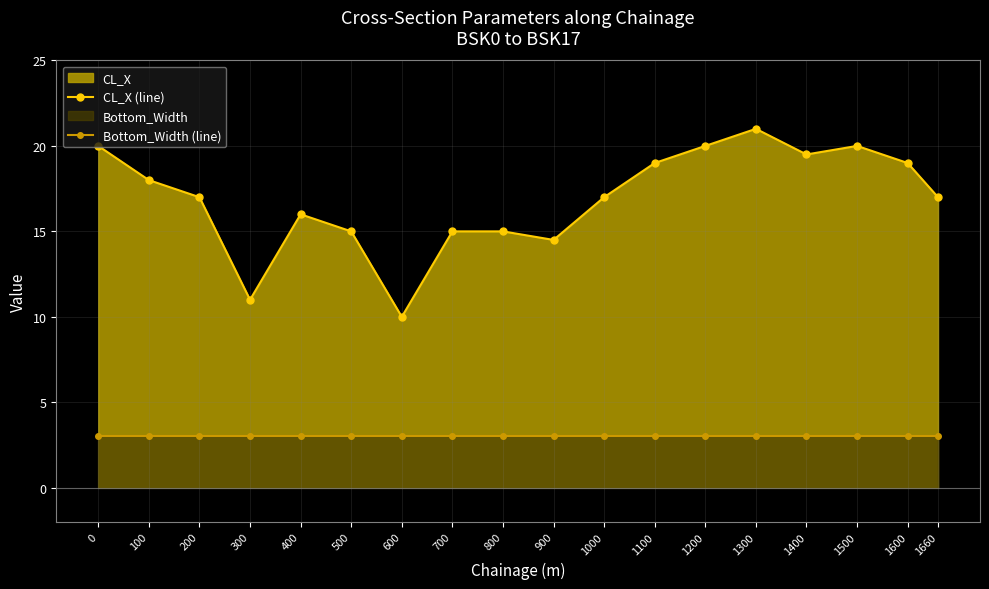

Reading left to right, transcribe all the data shown in this chart.

CL_X (line): 20.0	18.0	17.0	11.0	16.0	15.0	10.0	15.0	15.0	14.5	17.0	19.0	20.0	21.0	19.5	20.0	19.0	17.0
Bottom_Width (line): 3.0	3.0	3.0	3.0	3.0	3.0	3.0	3.0	3.0	3.0	3.0	3.0	3.0	3.0	3.0	3.0	3.0	3.0